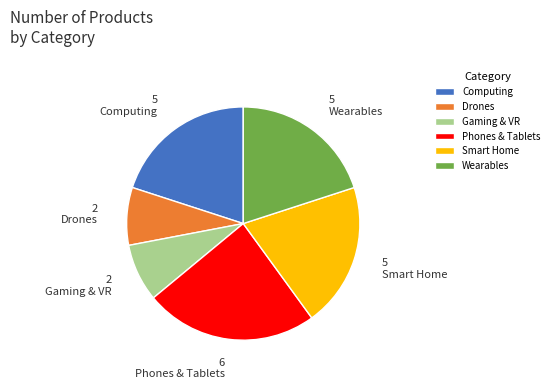

The Wearables slice represents 27% of the pie. True or false?

False